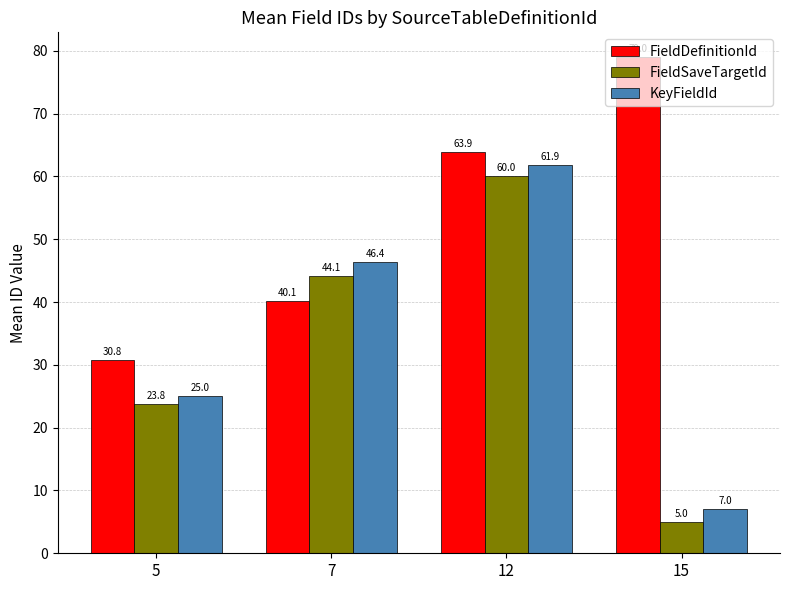

What is the value of the FieldDefinitionId bar at the 4th from the left?

79.0